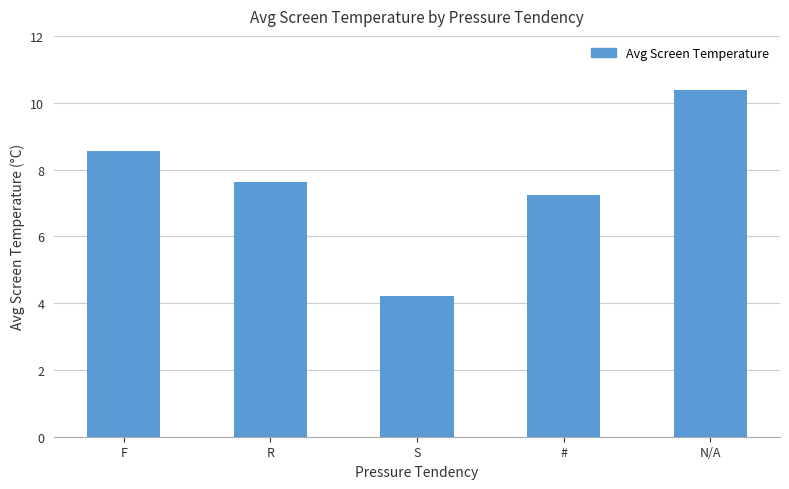

The value at S is 4.2. True or false?

True